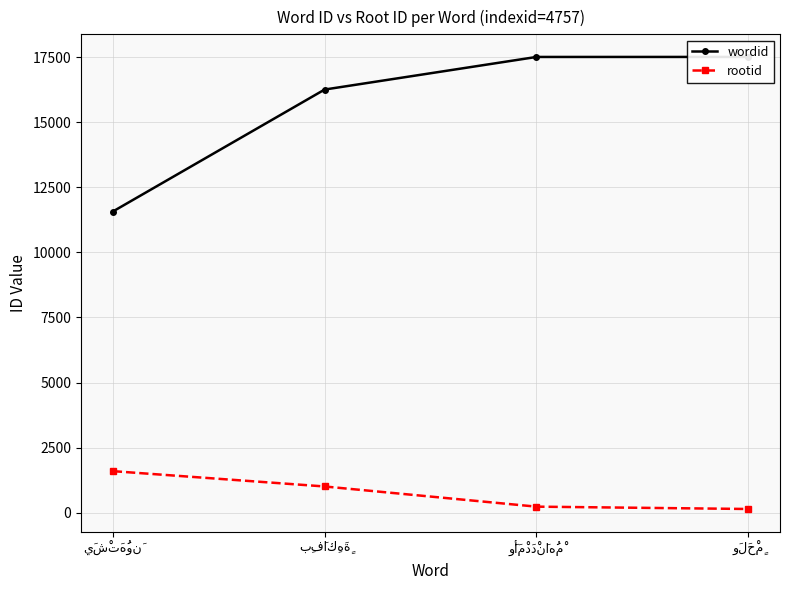

What is the label of the 4th point from the left?

وَلَحْمٍ